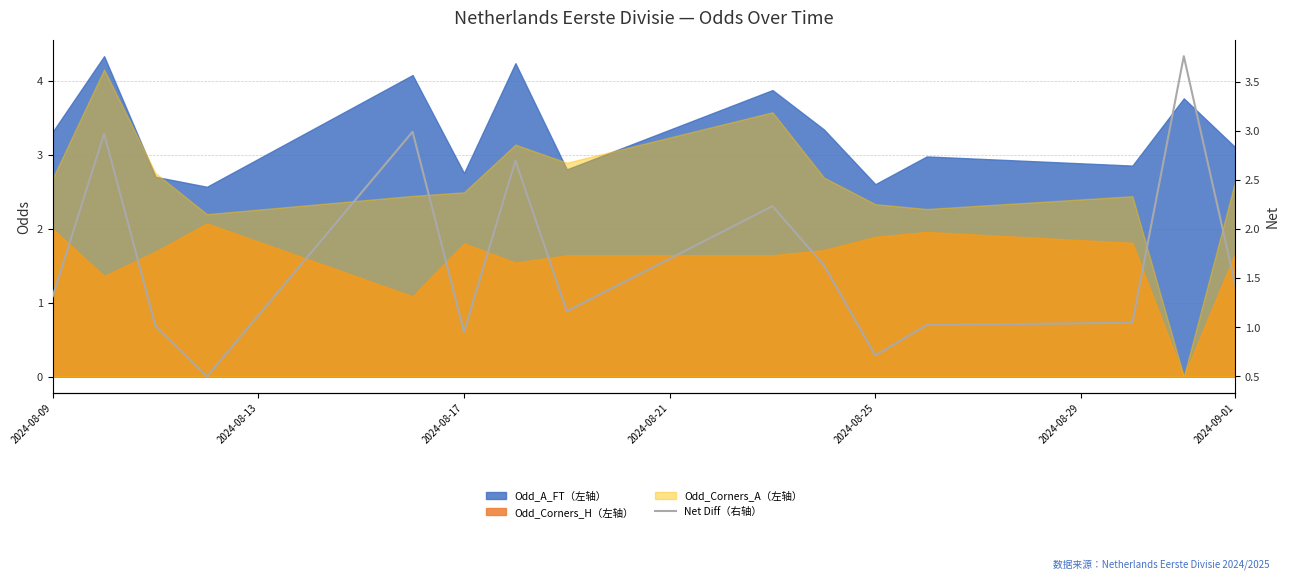

How many interior local valleys (lower than both neighbors) does the data have?

4